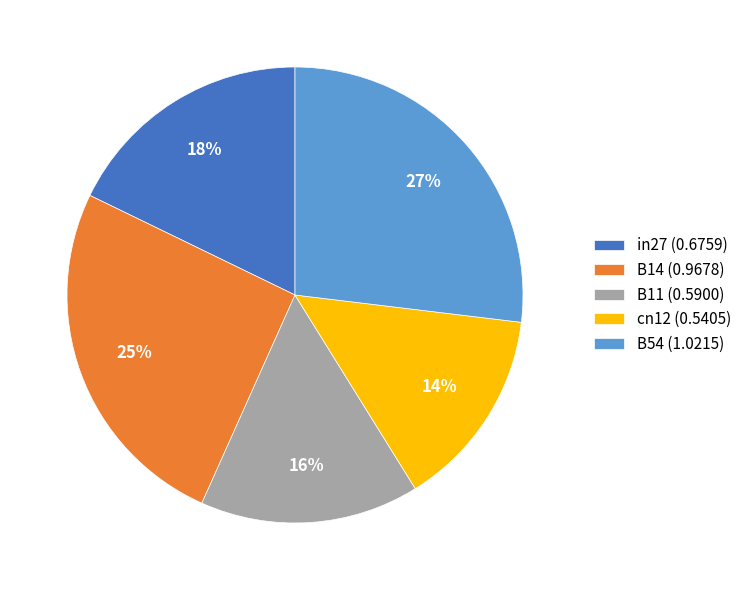

Do in27 (0.6759) and B11 (0.5900) together represent more than half of the pie?

No